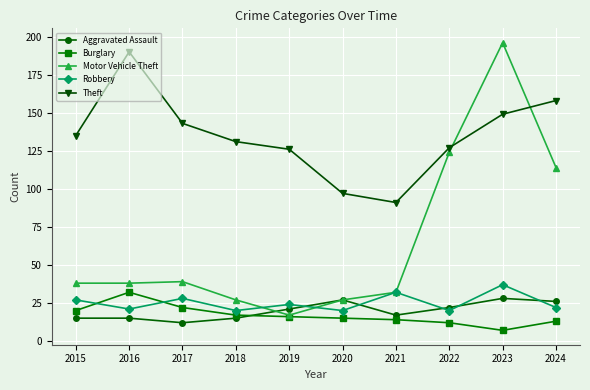

The value of Theft at 2023 is 194. True or false?

False